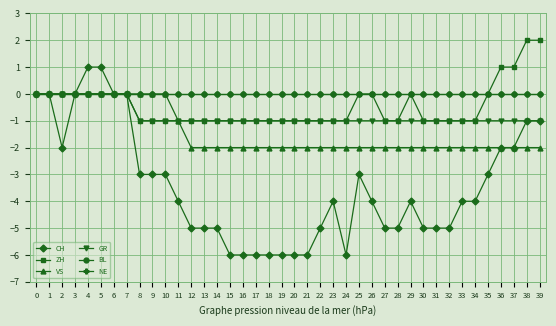

At which category is the sum across all series the highest?

4